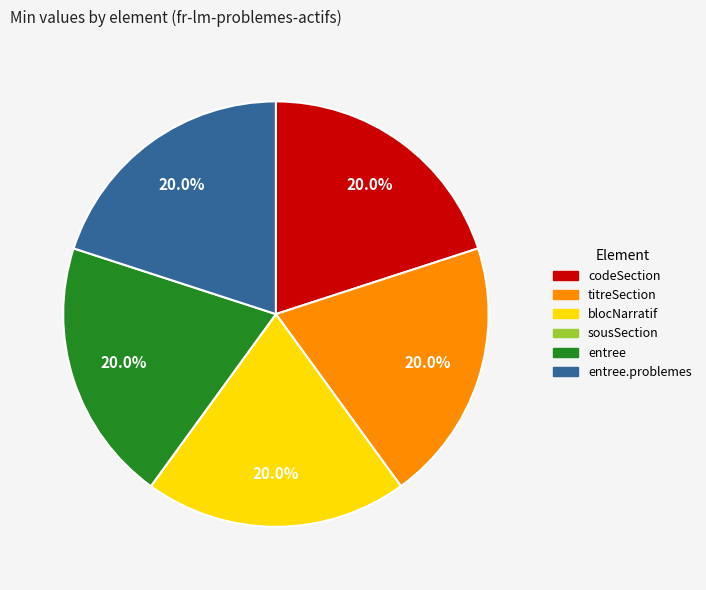

Approximately how many times larger is the value at blocNarratif compared to entree.problemes?

1.0